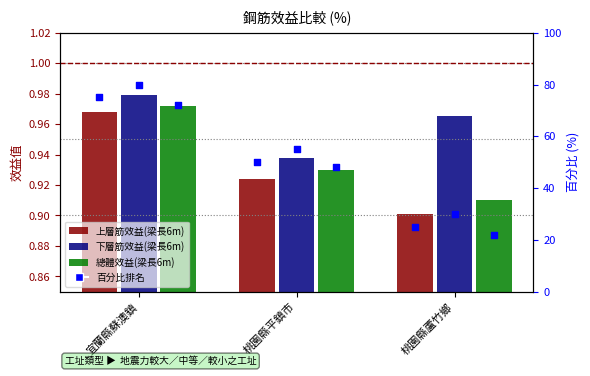

At how many categories does at least one series exceed 0?

3